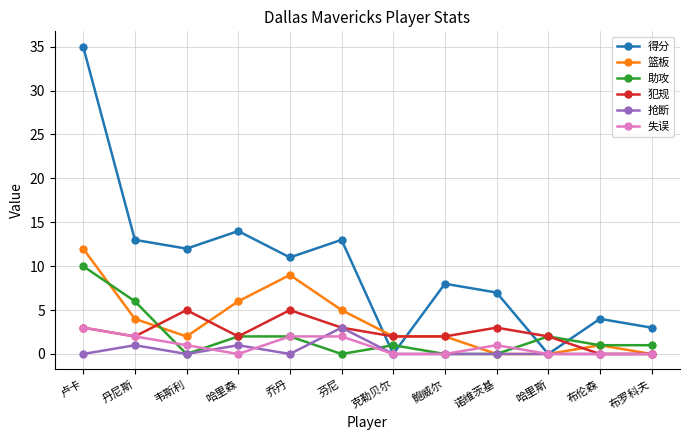

At which category does the chart reach its peak across all series?

卢卡